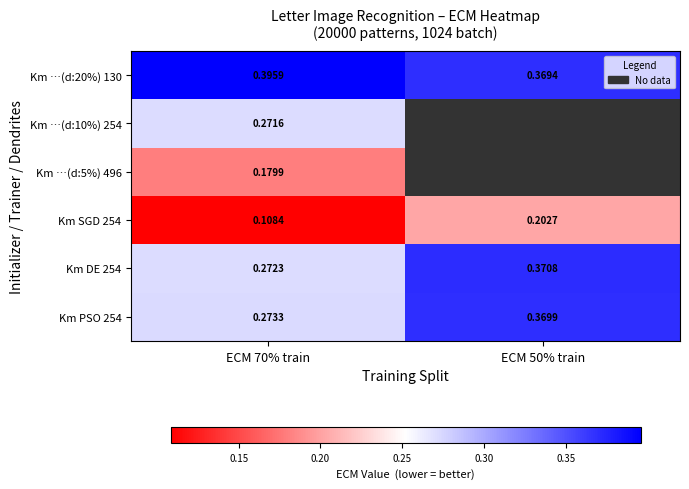

At which category is the sum across all series the highest?

ECM 70% train